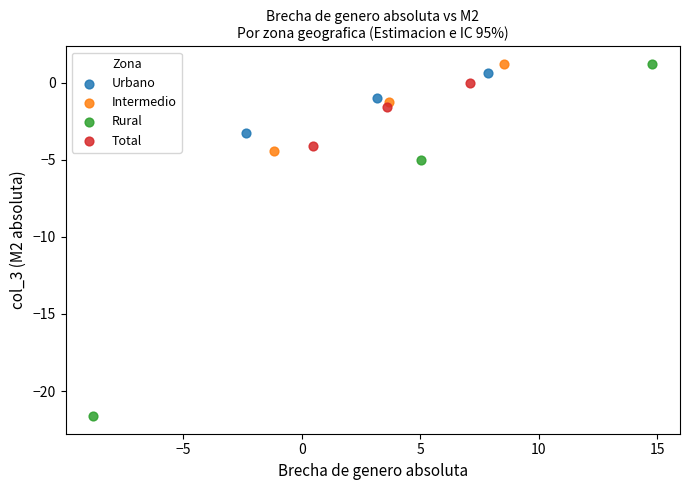

What are all the series names shown in the legend?

Urbano, Intermedio, Rural, Total